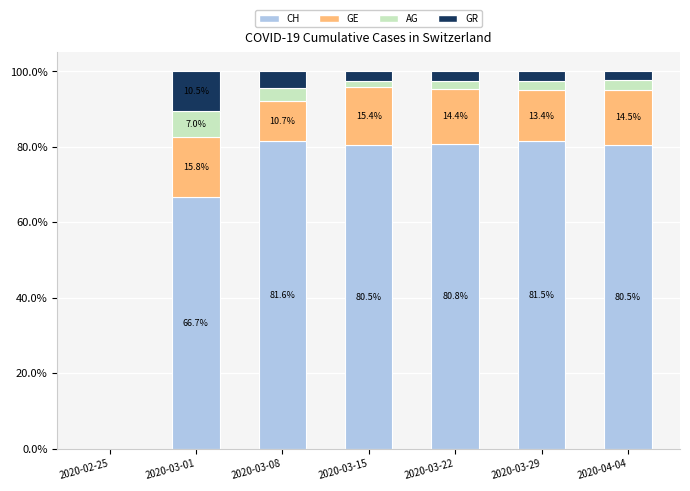

Reading left to right, list the values for the CH series.

2020-02-25=0.0	2020-03-01=66.7	2020-03-08=81.6	2020-03-15=80.5	2020-03-22=80.8	2020-03-29=81.5	2020-04-04=80.5